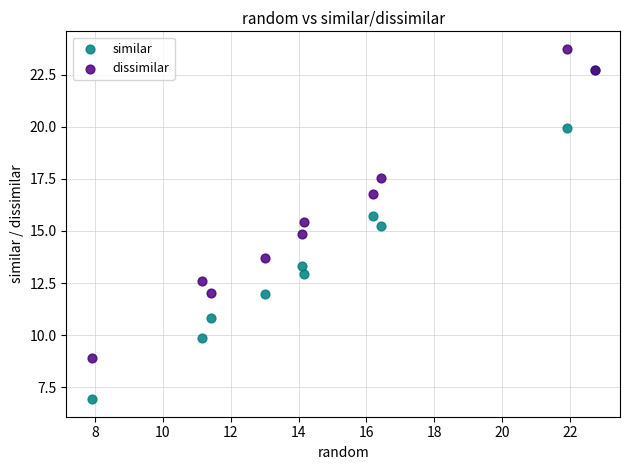

In the dissimilar series, what Y value is closest to 16?

15.5